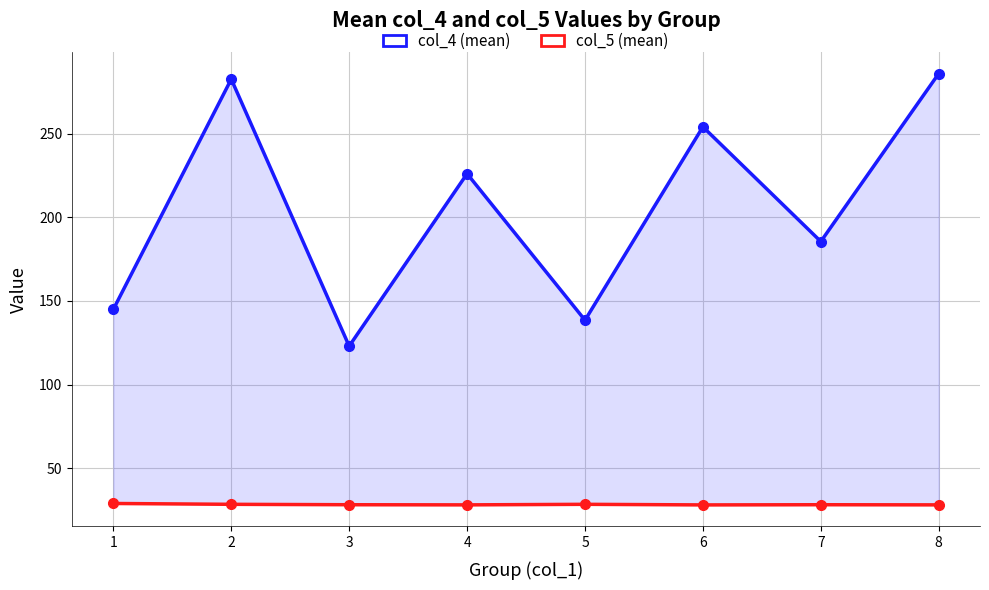

Rank the series by their average value, from lowest to highest.

col_5 (mean), col_4 (mean)